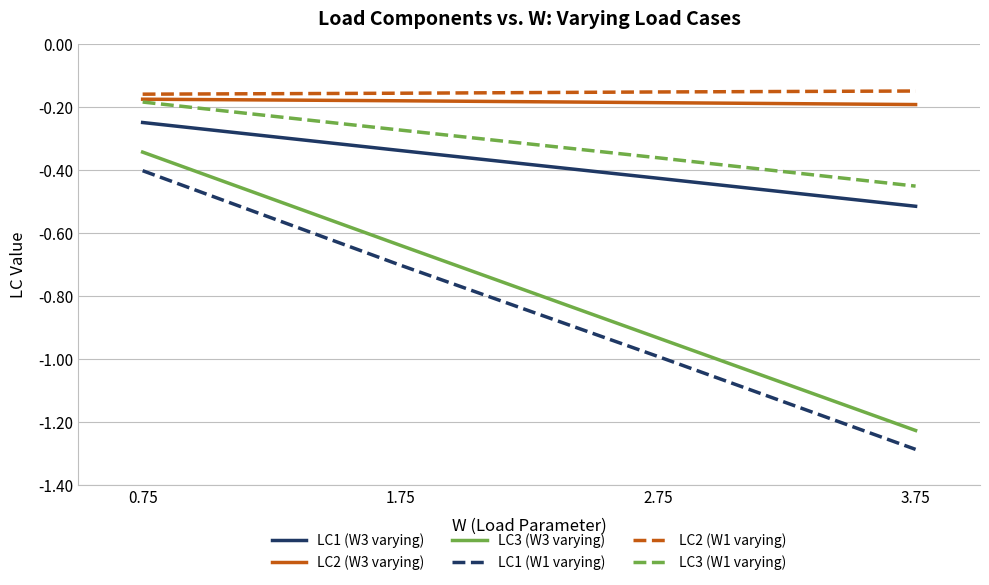

Which category has the lowest value in the LC1 (W1 varying) series?

3.75